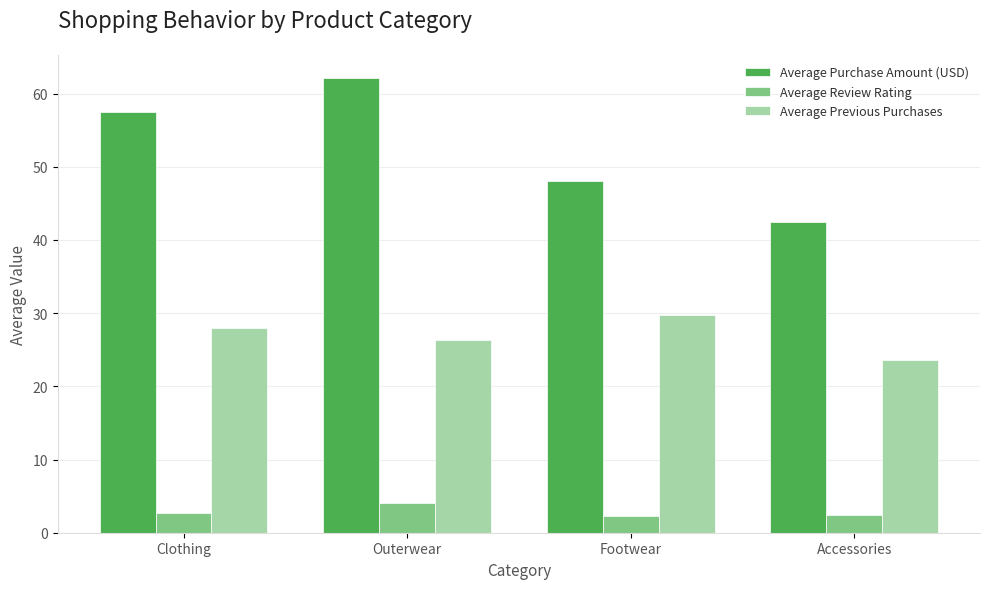

Which series has the largest total across all categories?

Average Purchase Amount (USD)